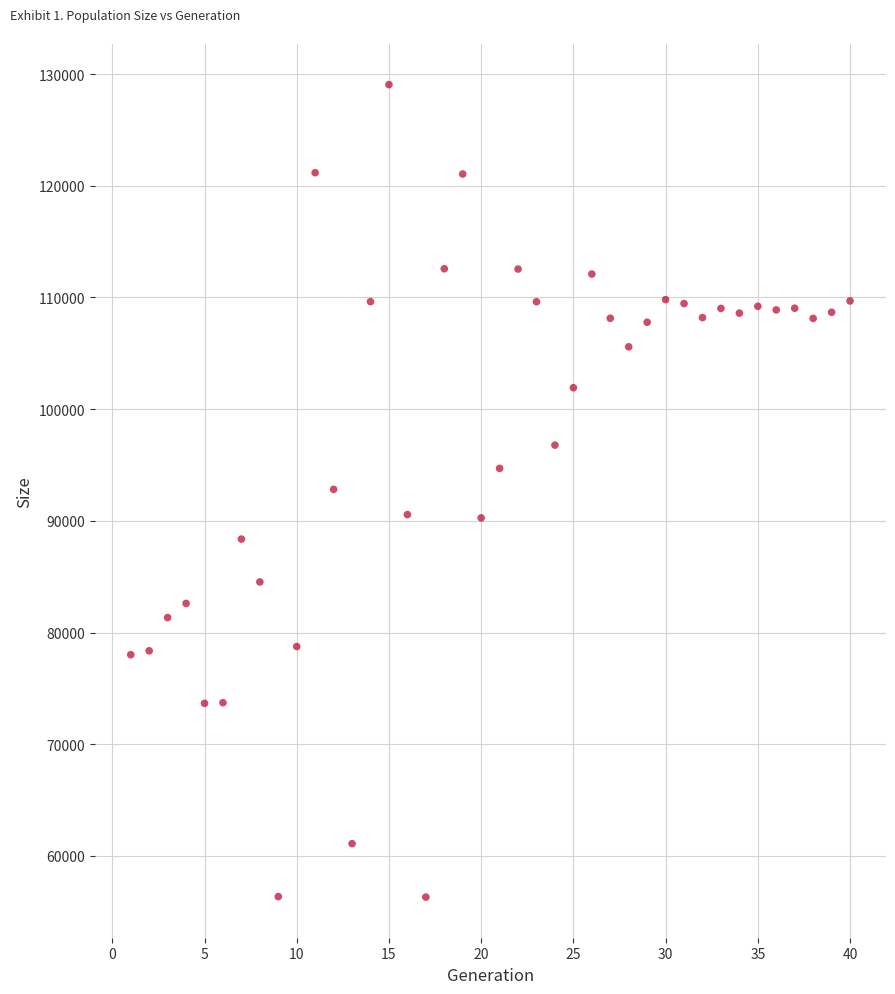

What is the range of Y values (max minus min)?

72750